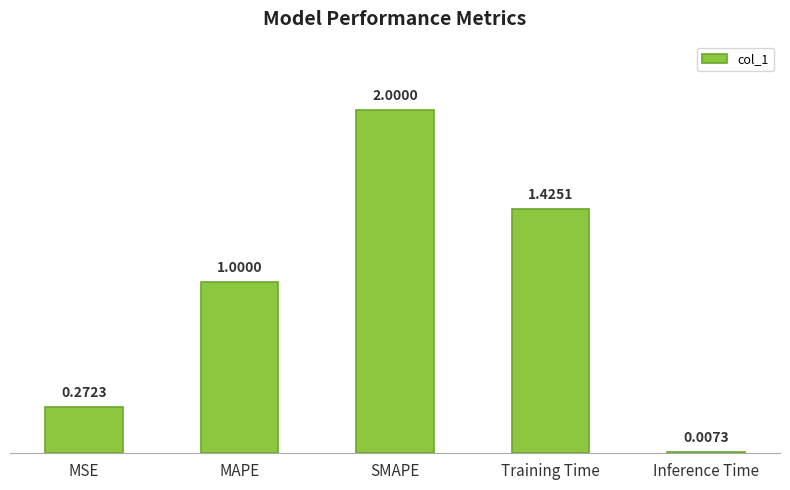

True or false: the data shows 3.0 at SMAPE.

False